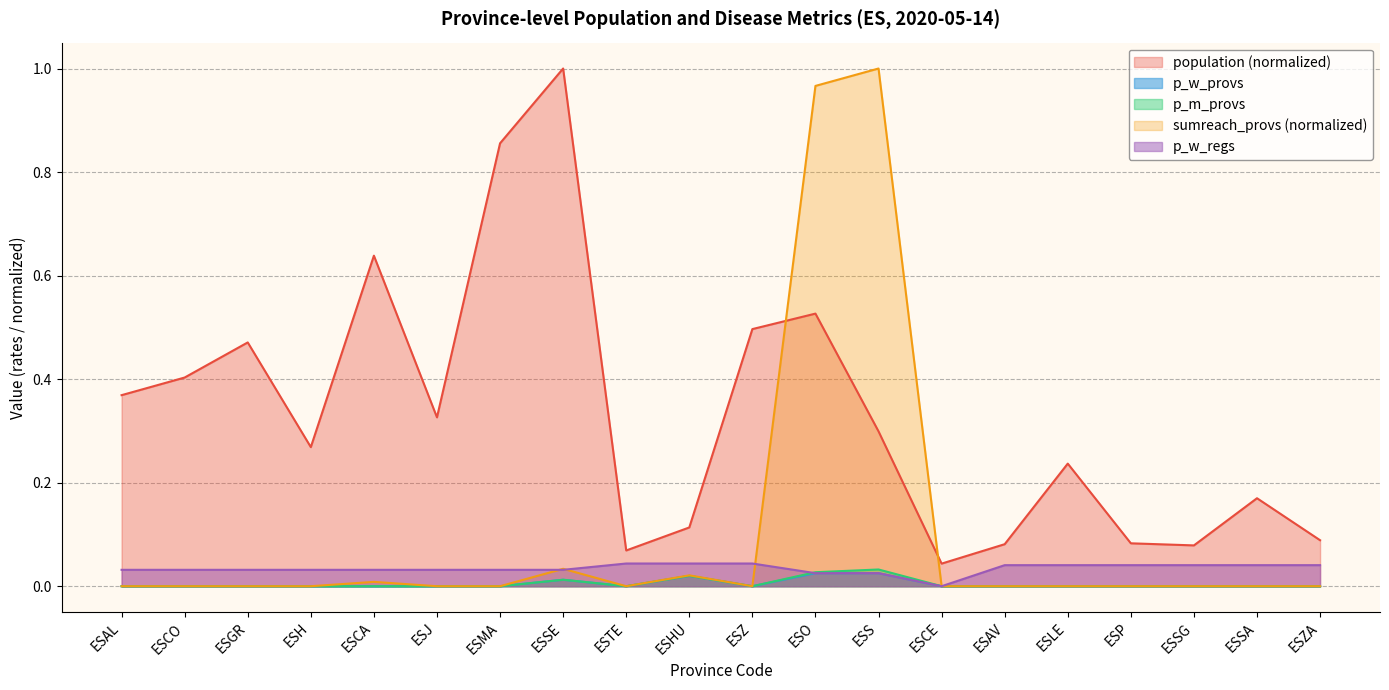

Reading left to right, extract all data points from this chart.

population: 0.4	0.4	0.5	0.3	0.6	0.3	0.9	1.0	0.1	0.1	0.5	0.5	0.3	0.0	0.1	0.2	0.1	0.1	0.2	0.1
p_w_provs: 0.0	0.0	0.0	0.0	0.0	0.0	0.0	0.0	0.0	0.0	0.0	0.0	0.0	0.0	0.0	0.0	0.0	0.0	0.0	0.0
p_m_provs: 0.0	0.0	0.0	0.0	0.0	0.0	0.0	0.0	0.0	0.0	0.0	0.0	0.0	0.0	0.0	0.0	0.0	0.0	0.0	0.0
sumreach_provs: 0.0	0.0	0.0	0.0	0.0	0.0	0.0	0.0	0.0	0.0	0.0	1.0	1.0	0.0	0.0	0.0	0.0	0.0	0.0	0.0
p_w_regs: 0.0	0.0	0.0	0.0	0.0	0.0	0.0	0.0	0.0	0.0	0.0	0.0	0.0	0.0	0.0	0.0	0.0	0.0	0.0	0.0